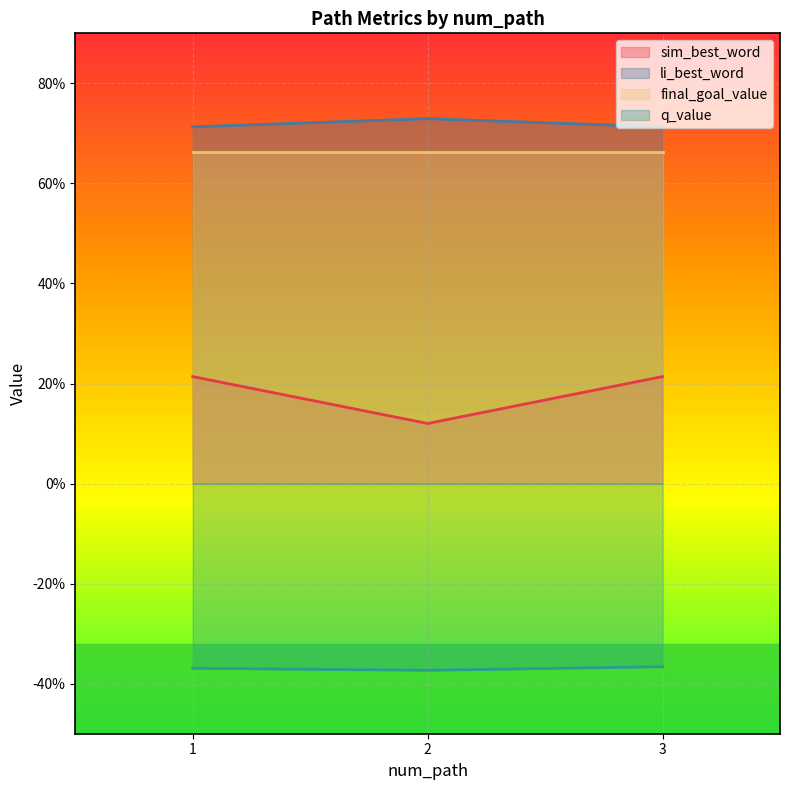

Where is li_best_word nearest to the value 0?

1